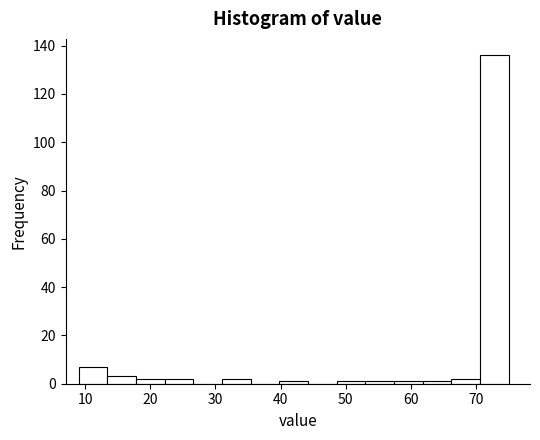

Reading left to right, list every bar in this chart as the range it spans on the x-axis followed by its height. Neither the bar edges nor the heights are printed on the chart, so give them approximately, as read against the axes.

9.0 to 13.4: 8
13.4 to 17.8: 4
17.8 to 22.2: 2
22.2 to 26.6: 2
26.6 to 31.0: 0
31.0 to 35.4: 2
35.4 to 39.8: 0
39.8 to 44.2: under 2
44.2 to 48.6: 0
48.6 to 53.0: under 2
53.0 to 57.4: under 2
57.4 to 61.8: under 2
61.8 to 66.2: under 2
66.2 to 70.6: 2
70.6 to 75.0: 136